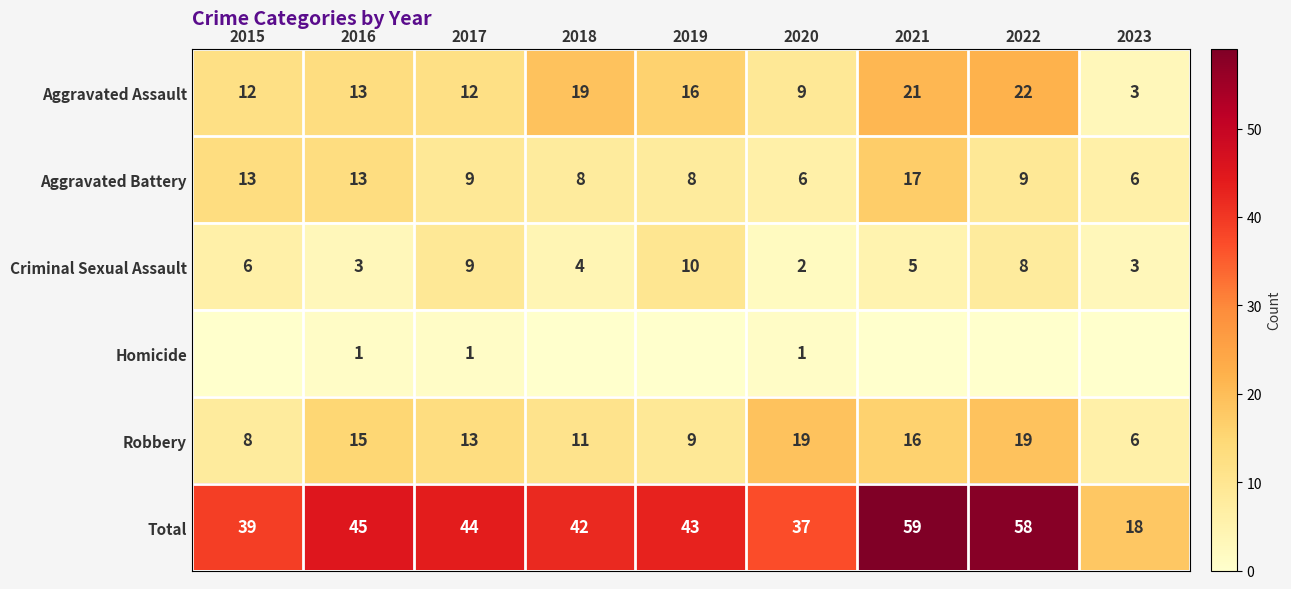

What is the average value of the Aggravated Battery series?

10